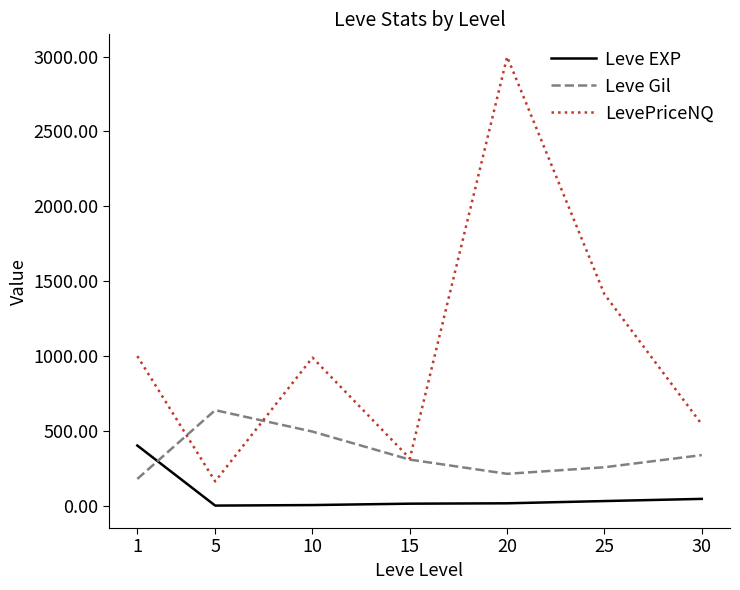

What is the average value of the Leve Gil series?

347.9